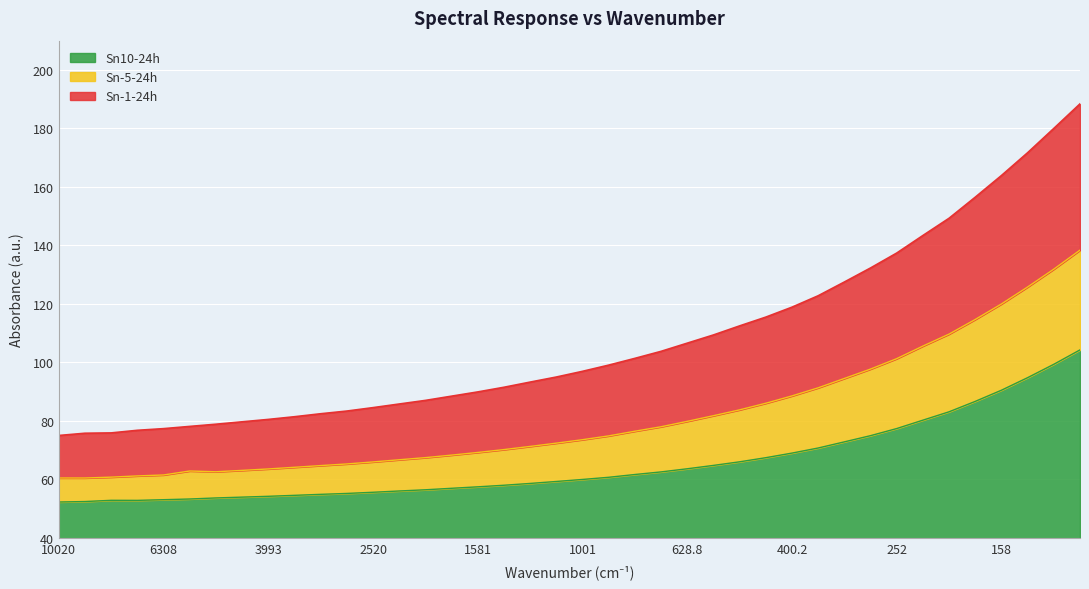

What is the total value across all series at 2520?

84.6